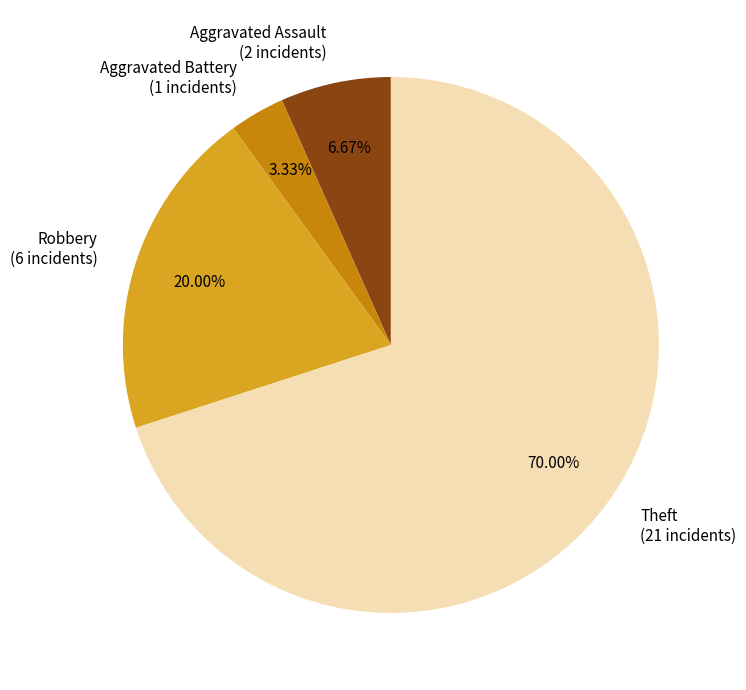

The Theft slice represents 61% of the pie. True or false?

False